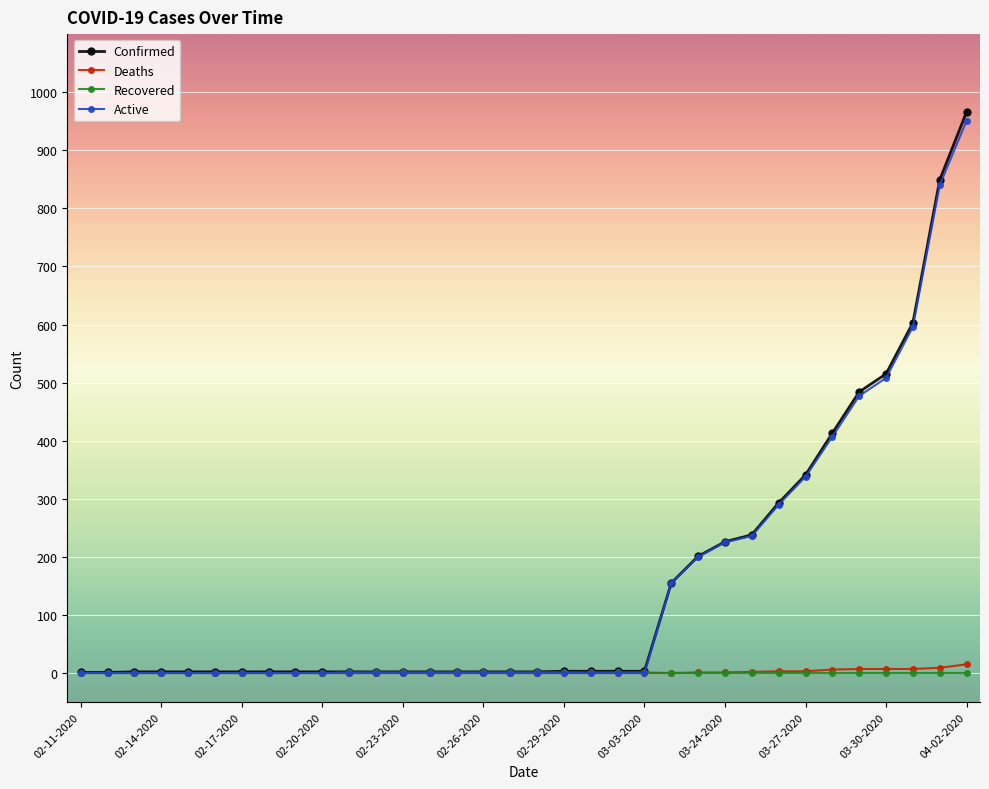

Which series has the widest spread of values?

Confirmed